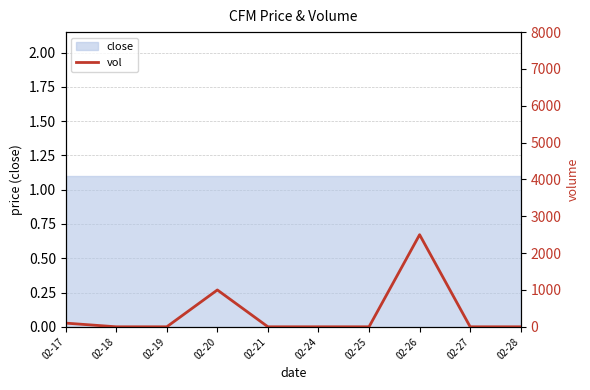

How many lines are shown in the chart?

1